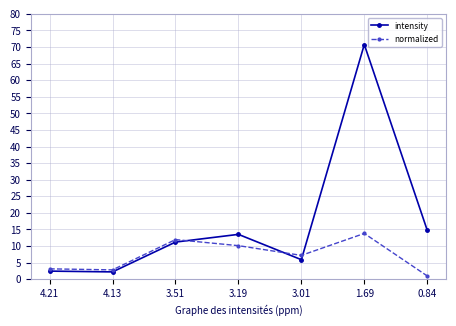

Does the chart have visible grid lines?

Yes